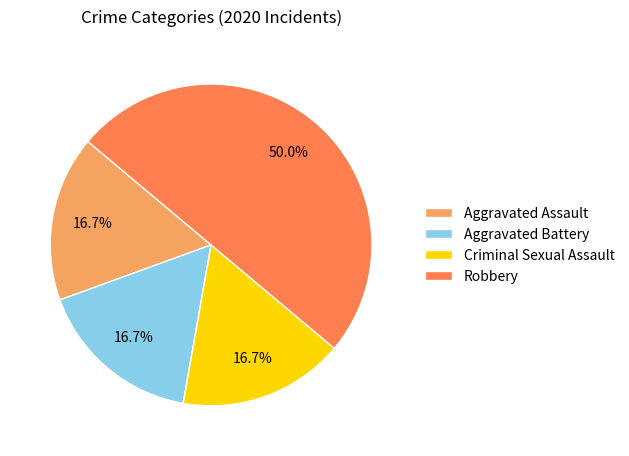

Does Aggravated Assault represent more than half of the total?

No